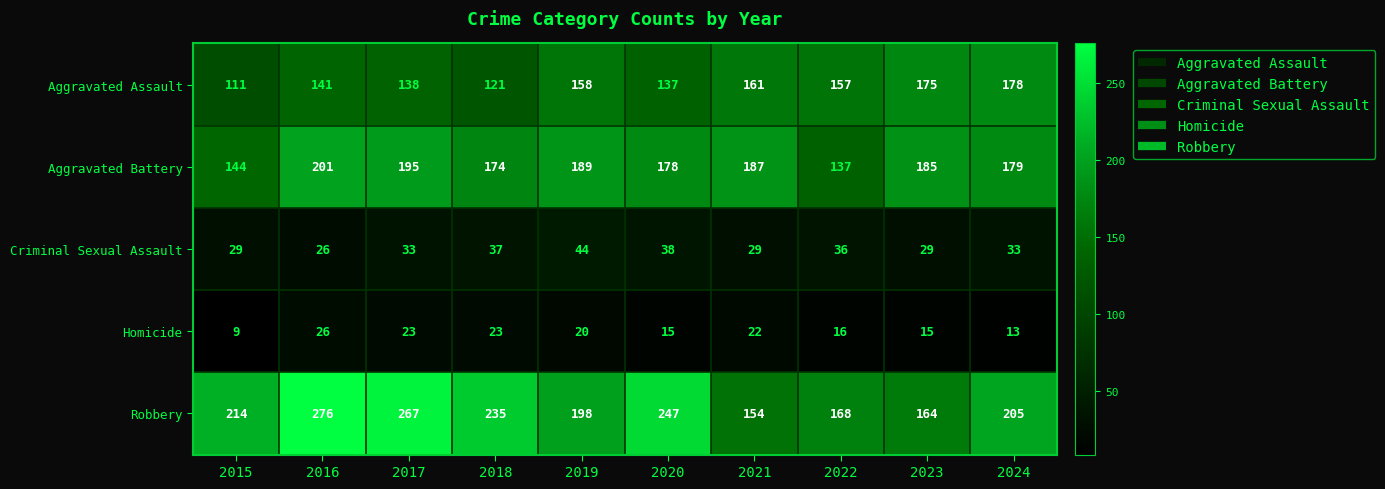

At which label is Aggravated Assault closest to 144?

2016